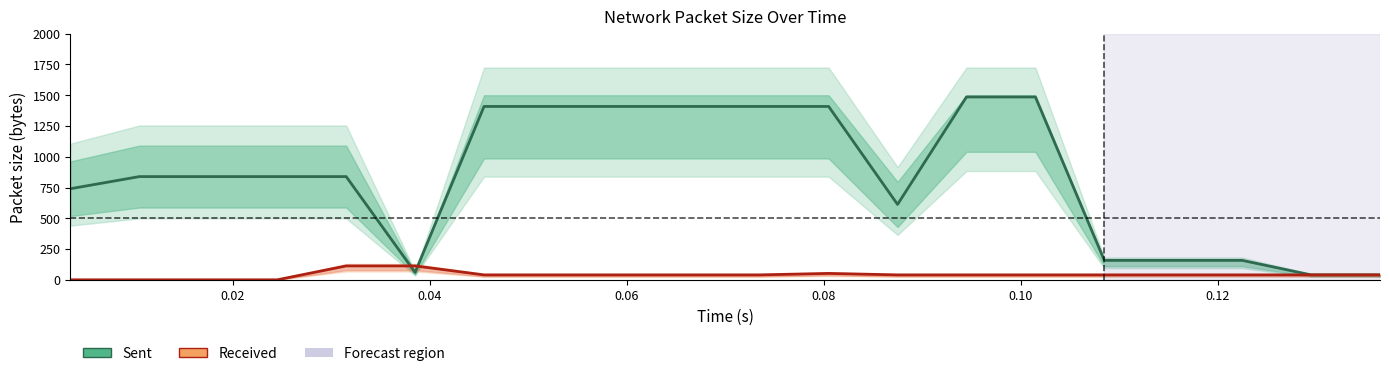

Which series ends up on top after the final intersection of Sent and Received?

Sent